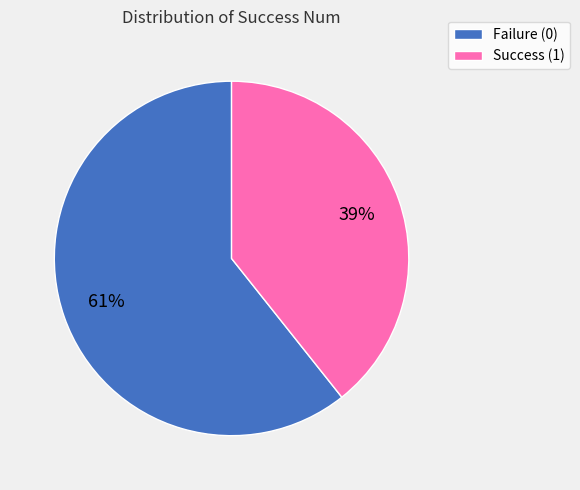

To the nearest percent, what is the average slice percentage?

50%